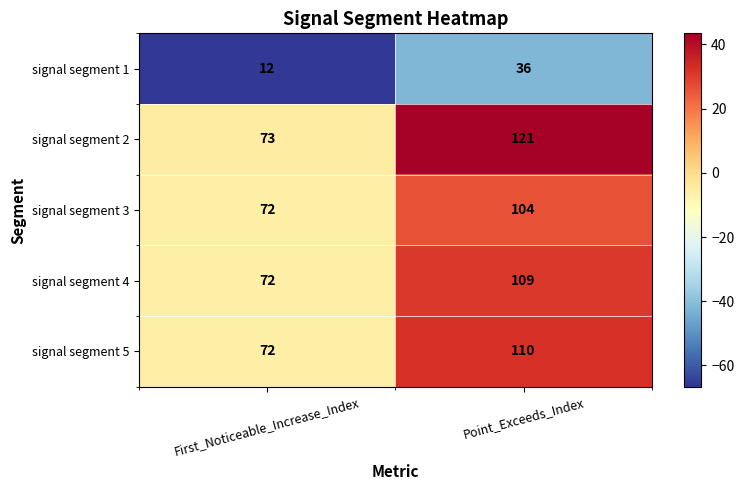

What is the difference between the highest and lowest values at First_Noticeable_Increase_Index?

61